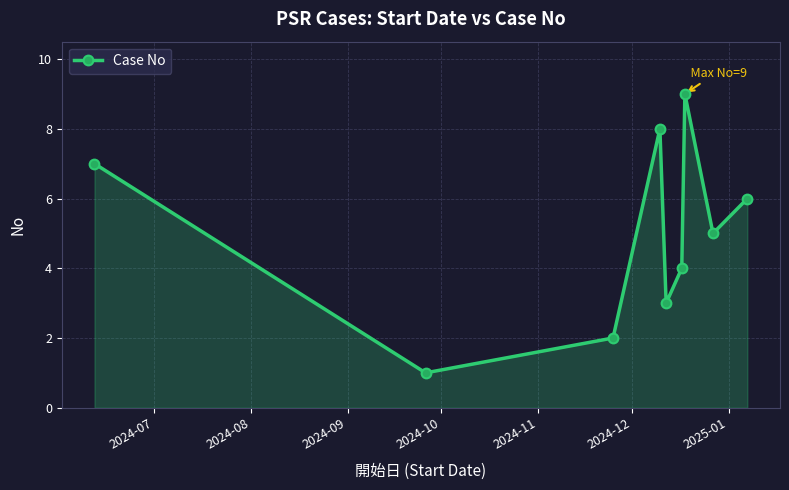

How many points are lower than both their immediate neighbors (excluding endpoints)?

3